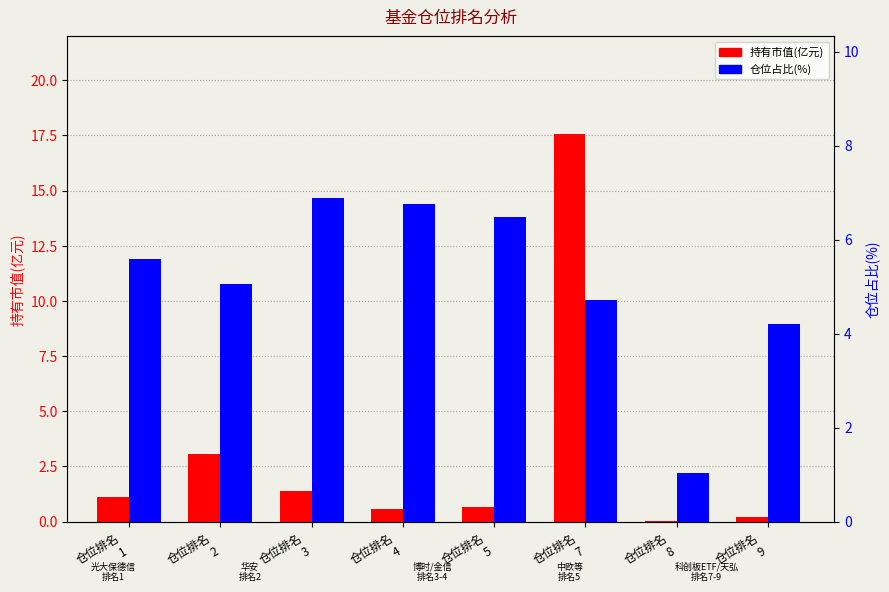

How many bars are there in each group?

2